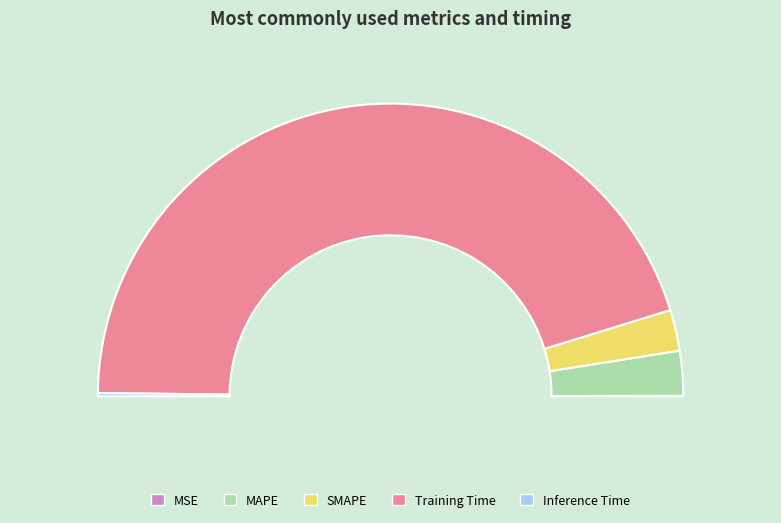

Between MSE and Inference Time, which is larger?

Inference Time